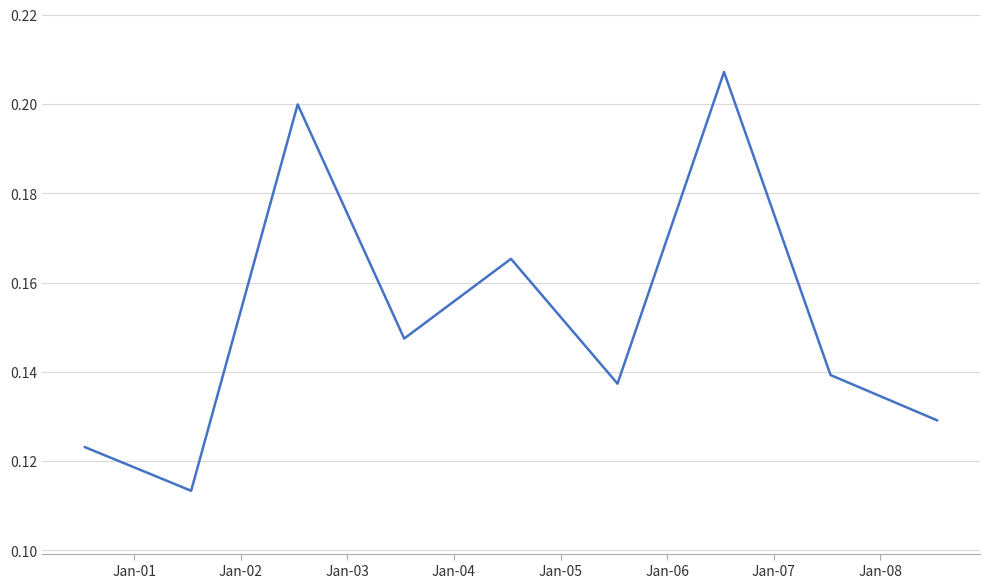

Reading left to right, extract all data points from this chart.

0.1	0.1	0.2	0.1	0.2	0.1	0.2	0.1	0.1